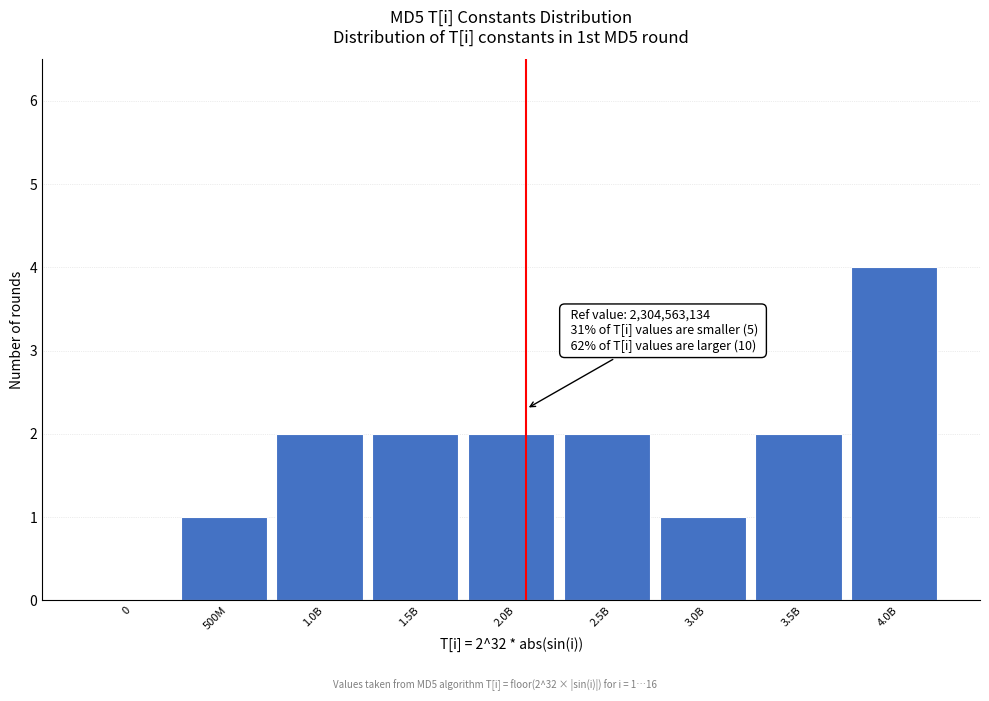

Reading left to right, what are all the values shown in this chart?

0=0	500M=1	1.0B=2	1.5B=2	2.0B=2	2.5B=2	3.0B=1	3.5B=2	4.0B=4